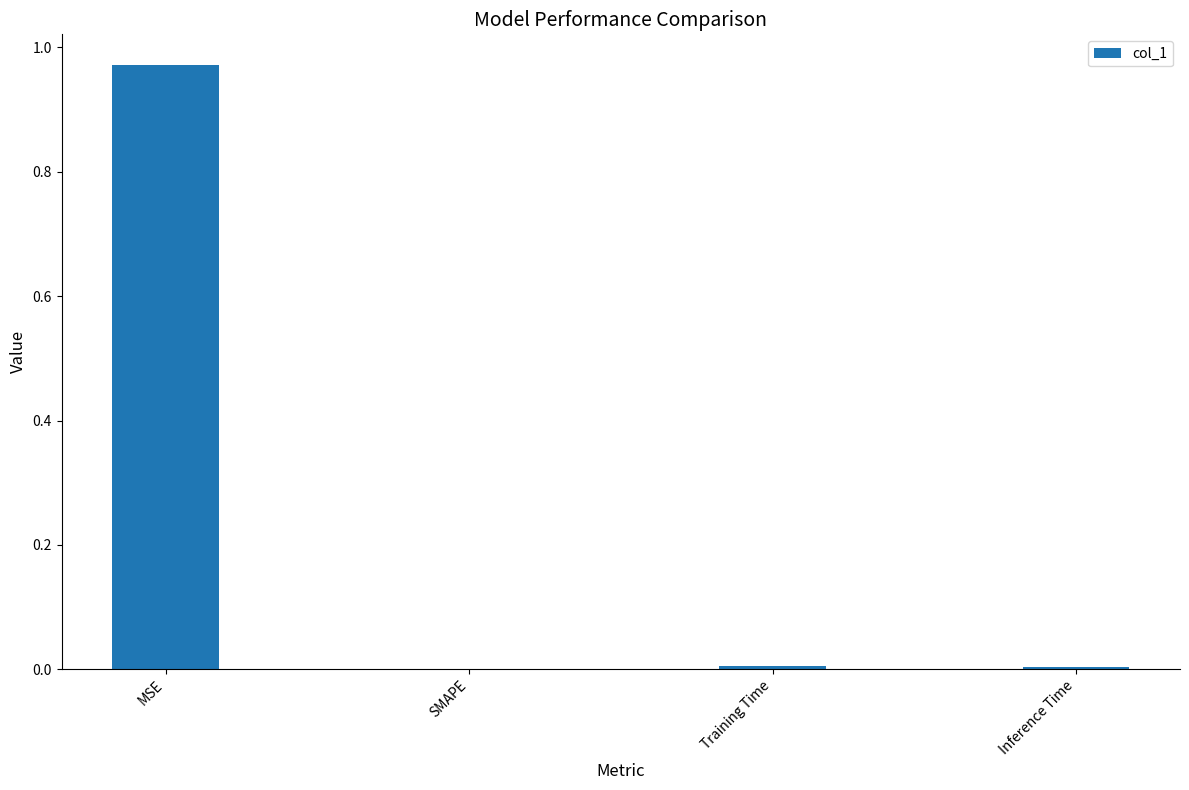

Which label corresponds to the largest value in the chart?

MSE